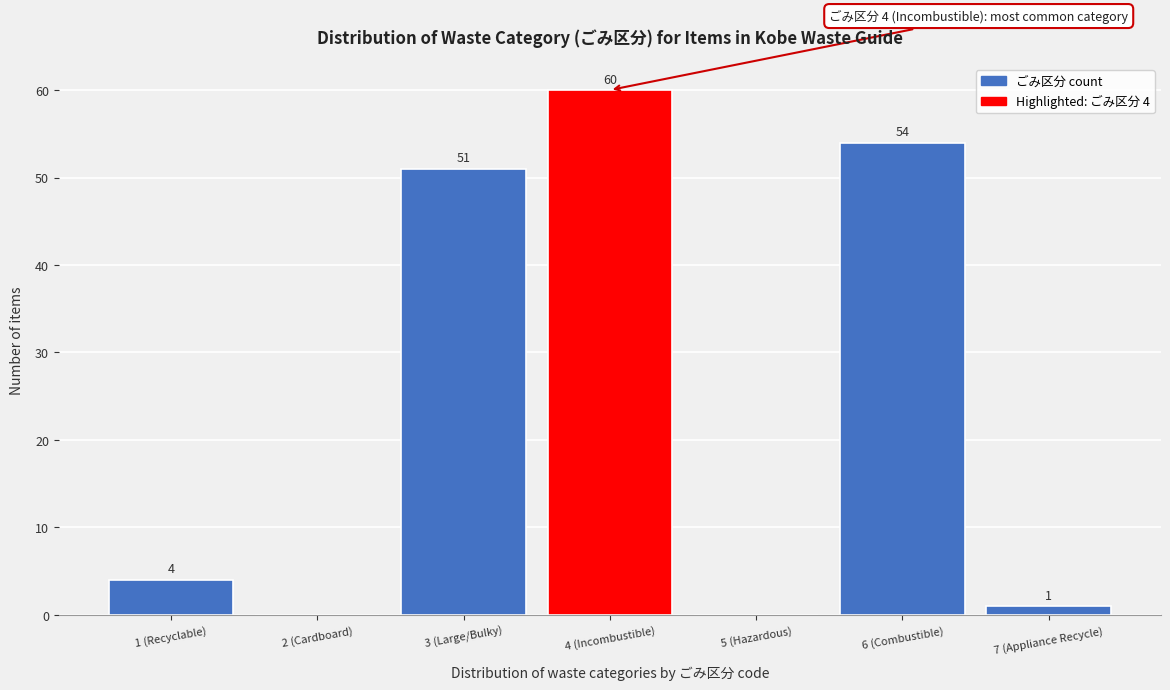

Reading left to right, what are all the values shown in this chart?

1 (Recyclable)=4	2 (Cardboard)=0	3 (Large/Bulky)=51	4 (Incombustible)=60	5 (Hazardous)=0	6 (Combustible)=54	7 (Appliance Recycle)=1